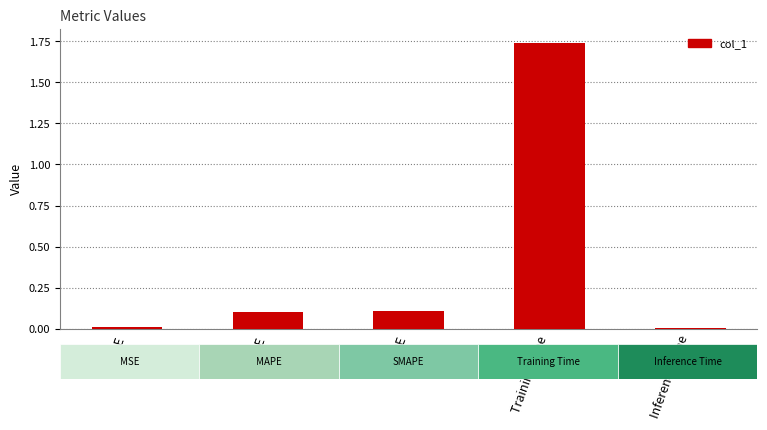

Reading right to left, list all the values displayed in this chart.

0.0	1.7	0.1	0.1	0.0